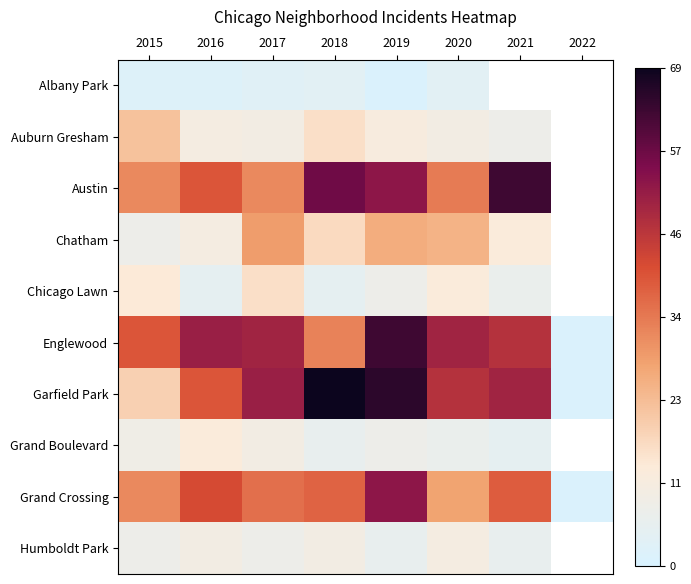

The value of Chicago Lawn at 2017 is 25.7. True or false?

False